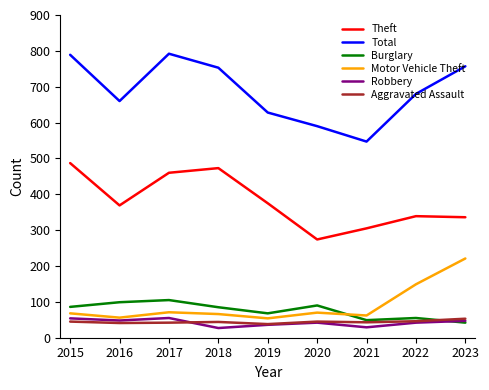

What is the difference between the second highest and minimum values in the Motor Vehicle Theft series?

95